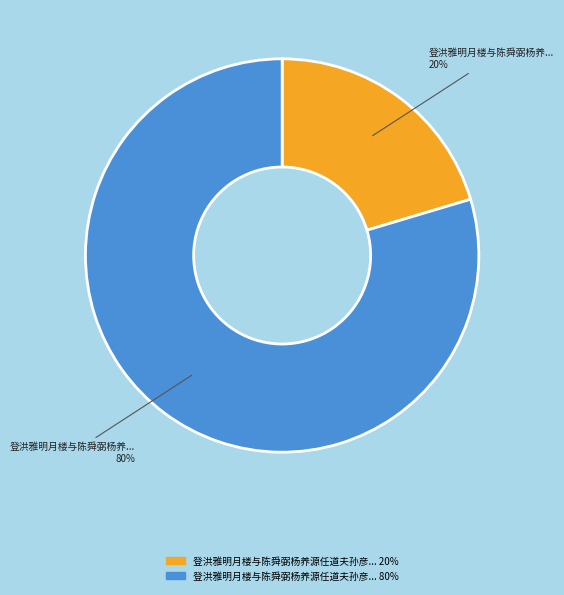

Is there a majority slice in this chart?

Yes